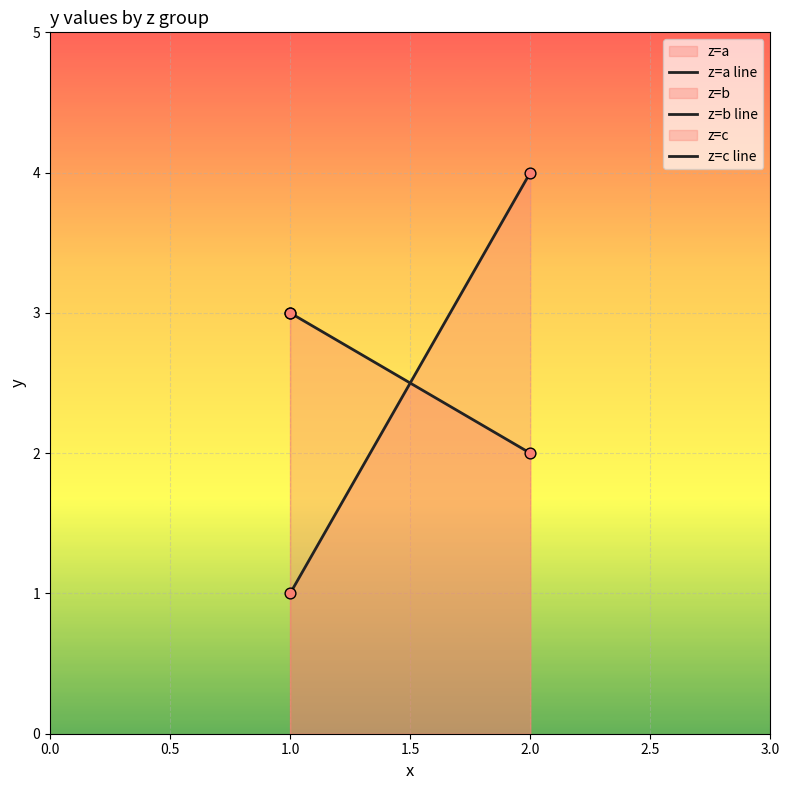

Which series has the largest total across all categories?

z=a line